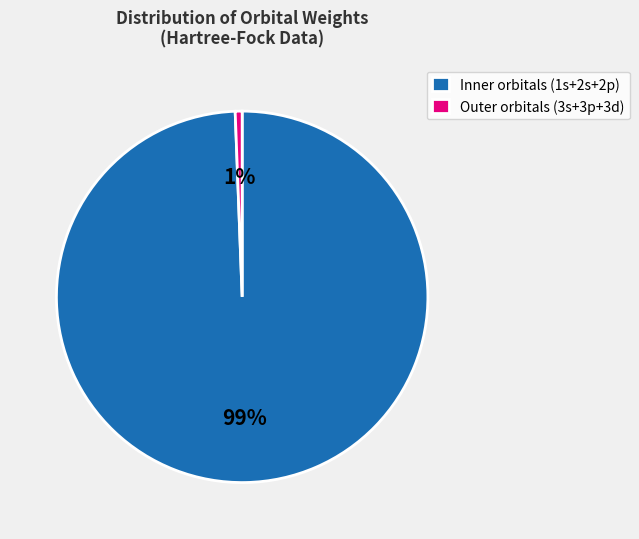

Rank the categories by value from highest to lowest.

Inner orbitals (1s+2s+2p), Outer orbitals (3s+3p+3d)